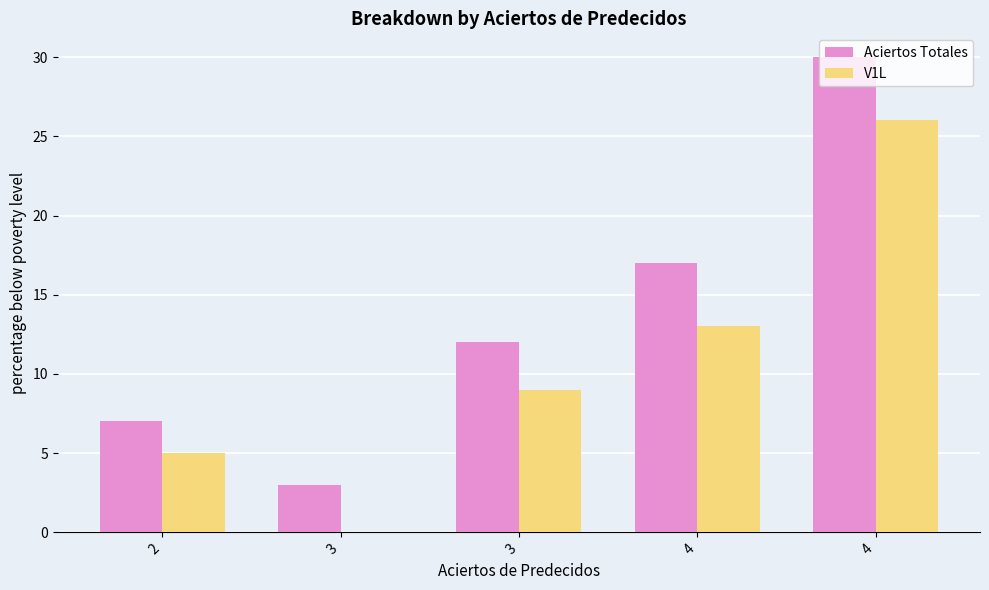

How many categories are shown in the chart?

5